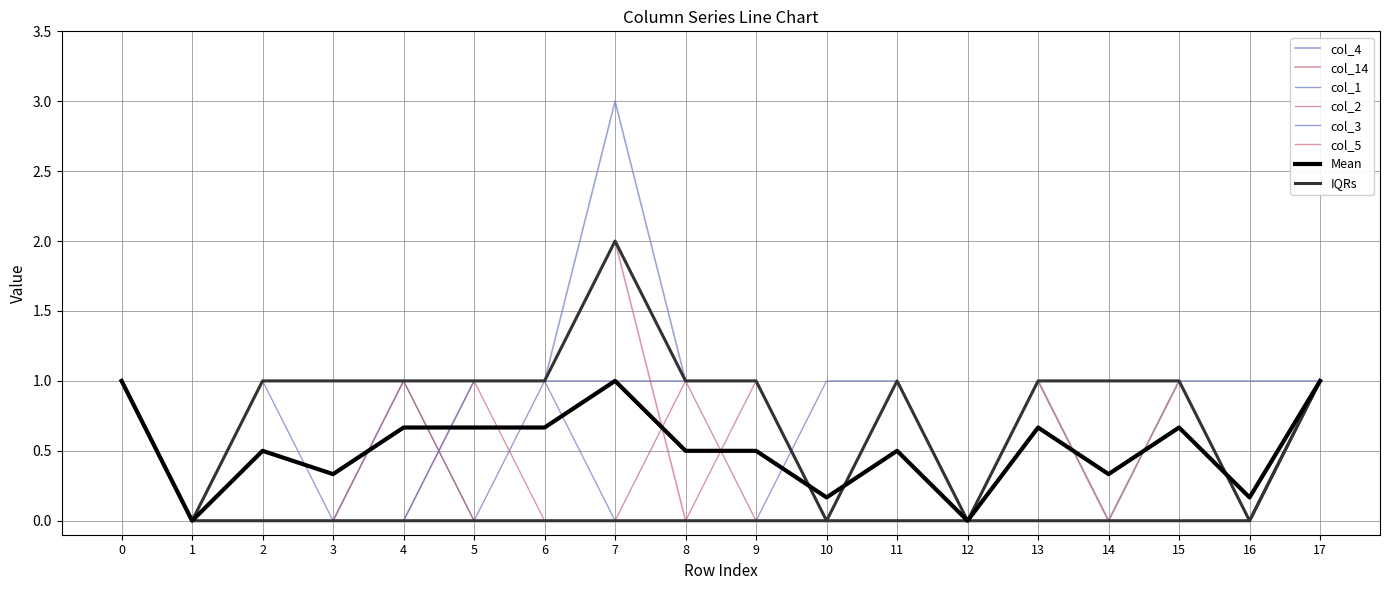

Which series changed the most between 2 and 10?

col_1